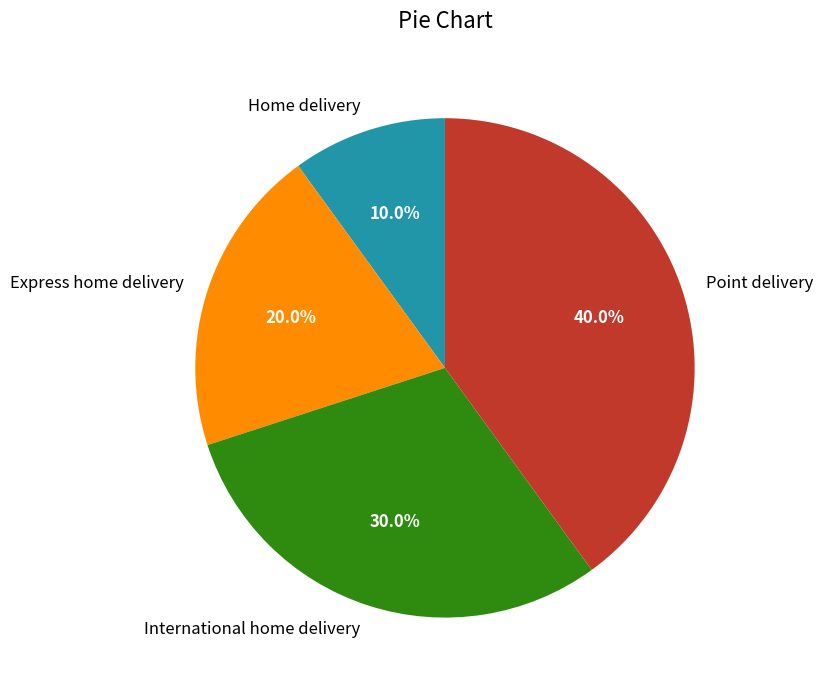

Is International home delivery the majority of the pie?

No